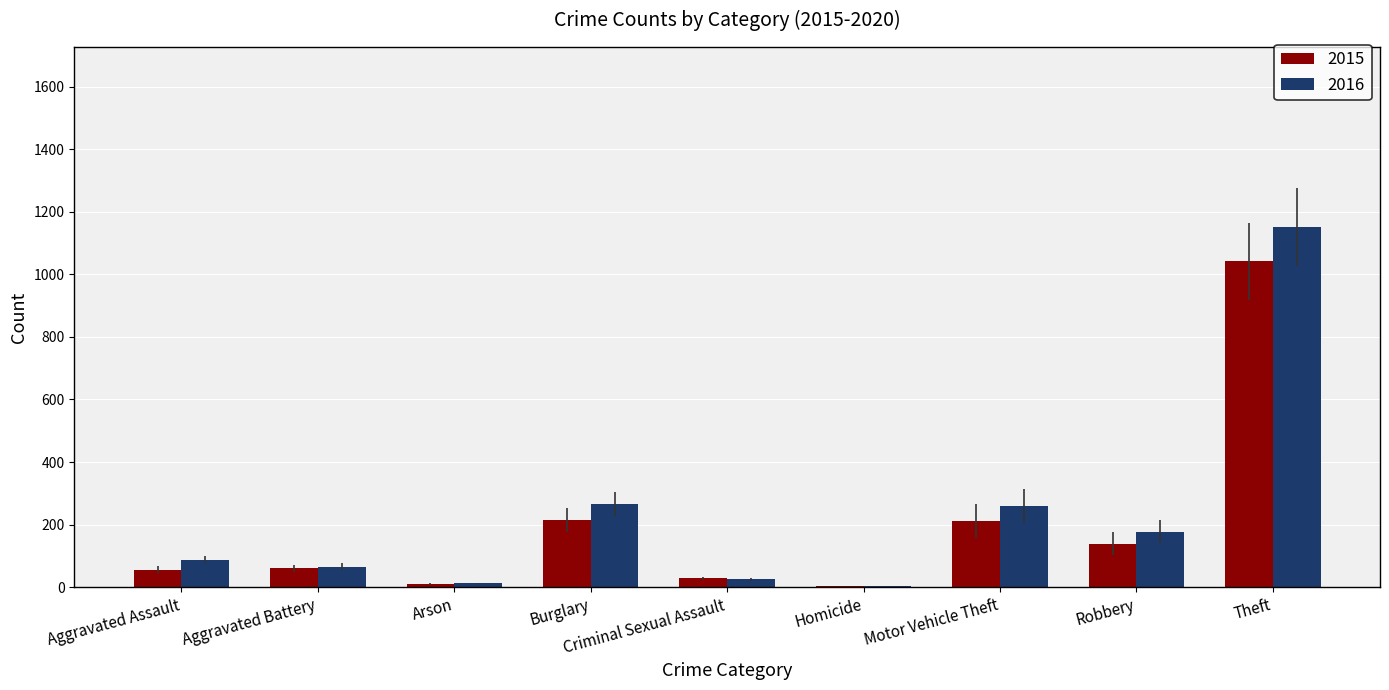

How many series are shown in this chart?

2